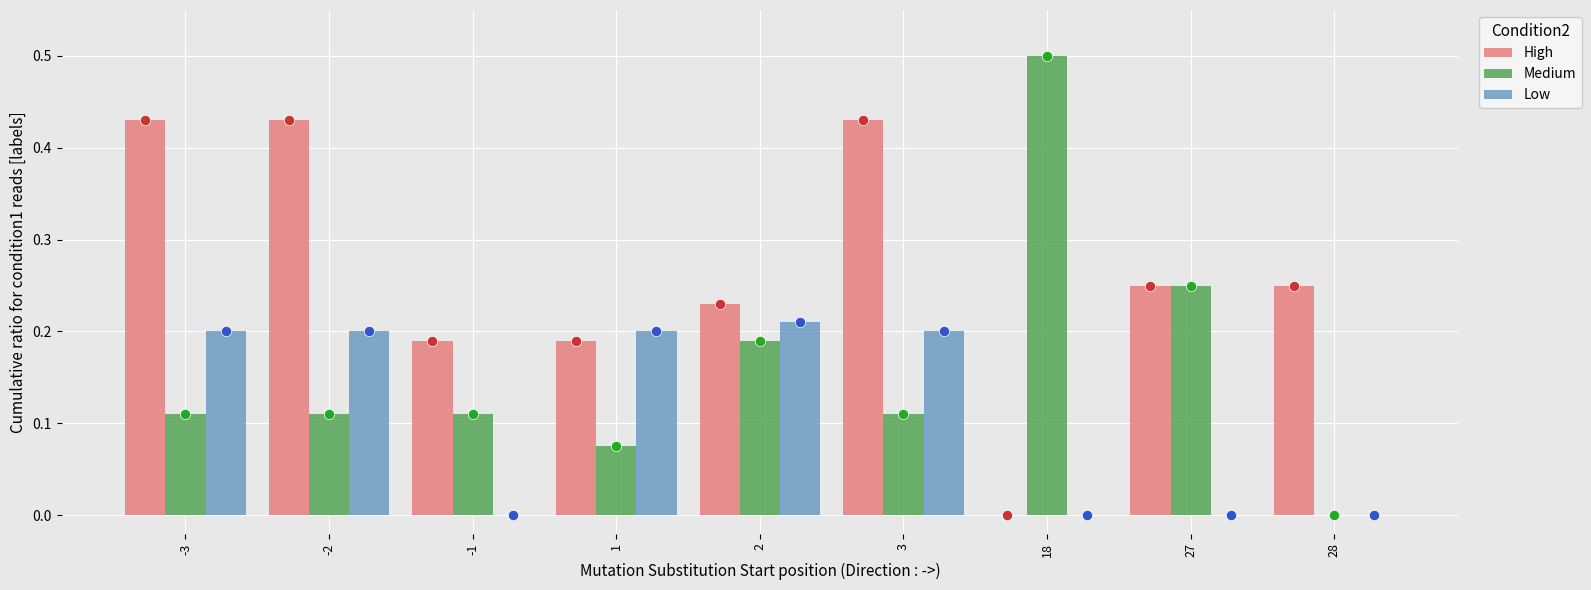

Which series contains the highest Y value?

Medium